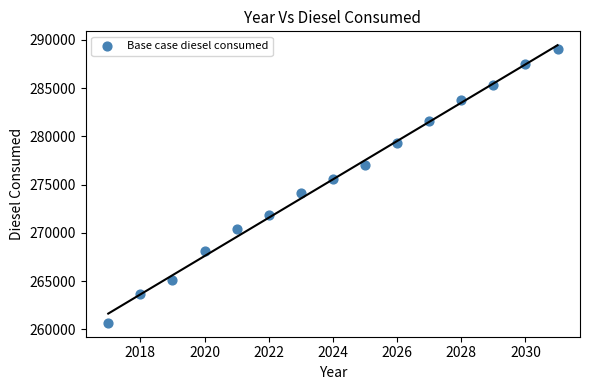

What is the range of Y values (max minus min)?

28335